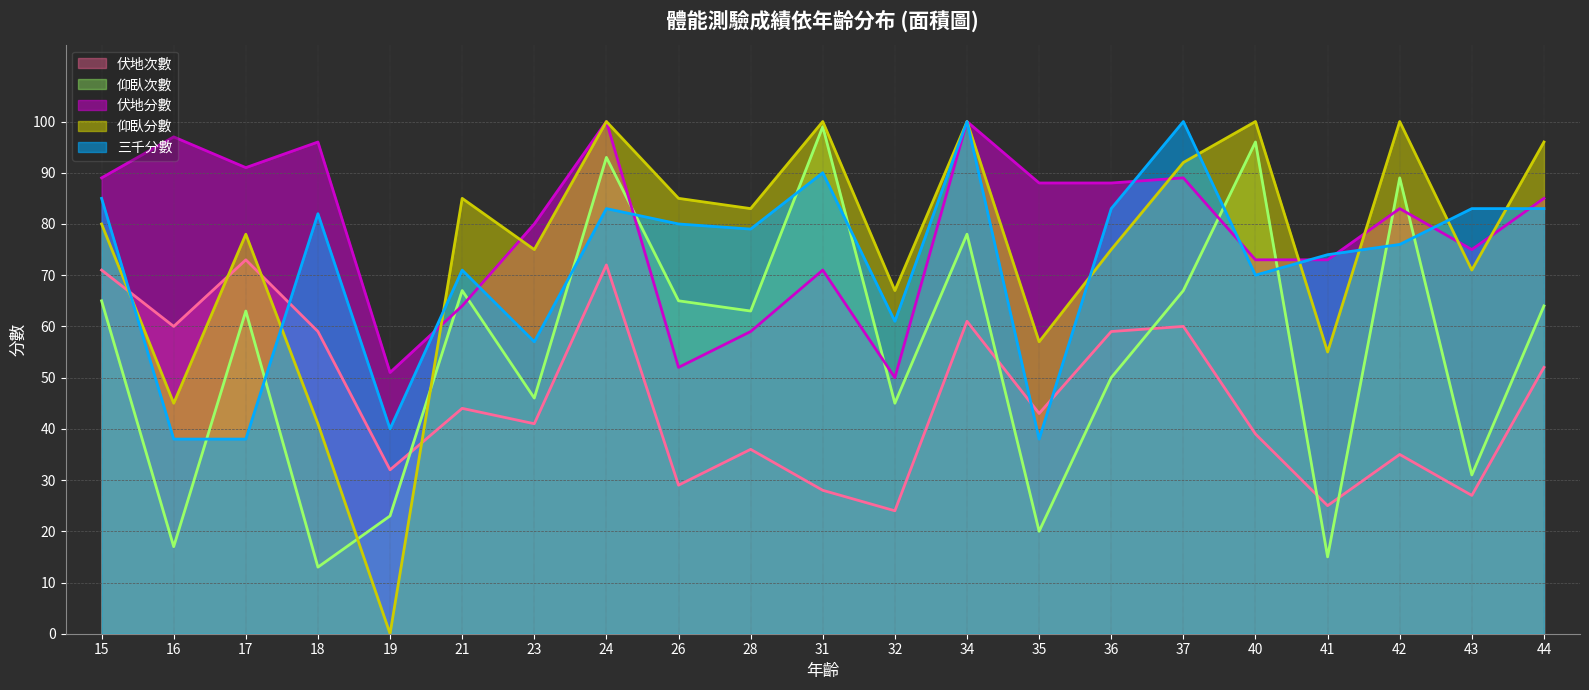

How many intersections are there between 仰臥分數 and 仰臥次數?

2